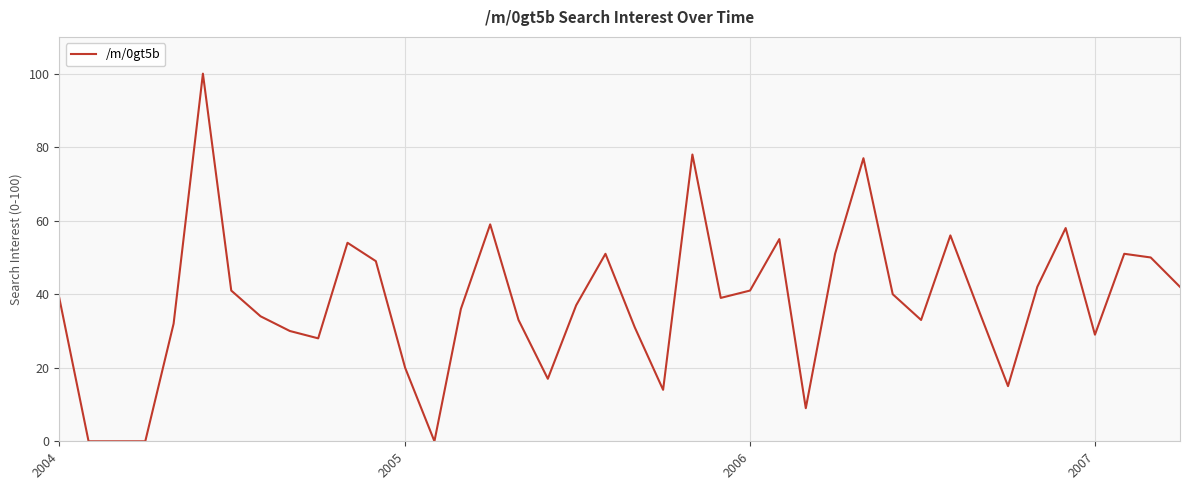

What is the greatest value displayed?

100